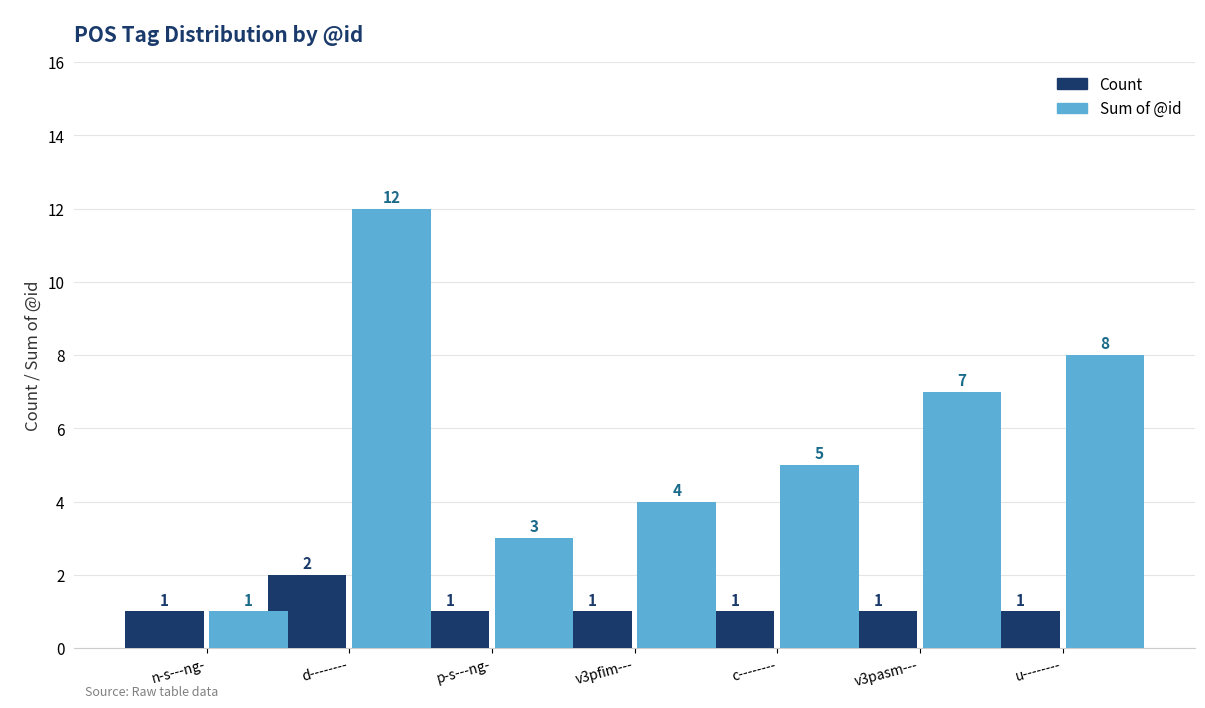

Where does the Sum of @id series first go above 5?

d--------